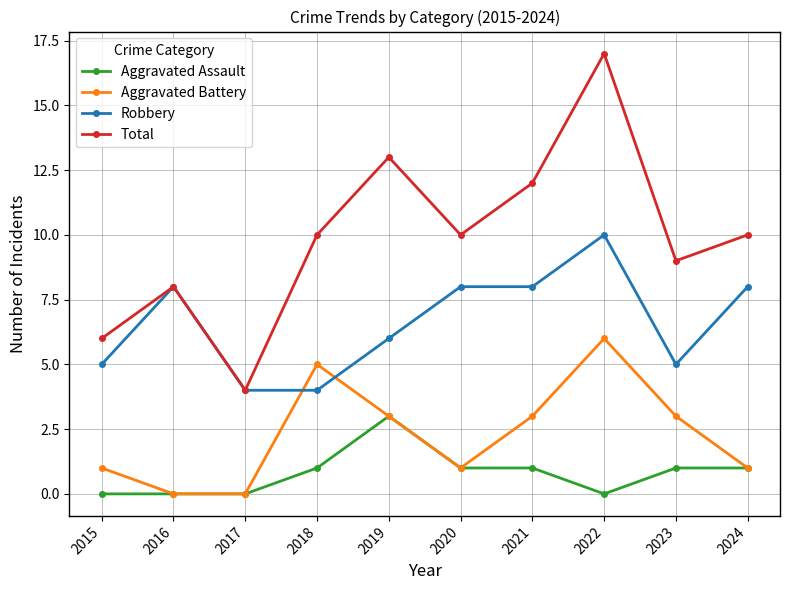

Reading left to right, list all the values displayed in this chart.

Aggravated Assault: 0	0	0	1	3	1	1	0	1	1
Aggravated Battery: 1	0	0	5	3	1	3	6	3	1
Robbery: 5	8	4	4	6	8	8	10	5	8
Total: 6	8	4	10	13	10	12	17	9	10